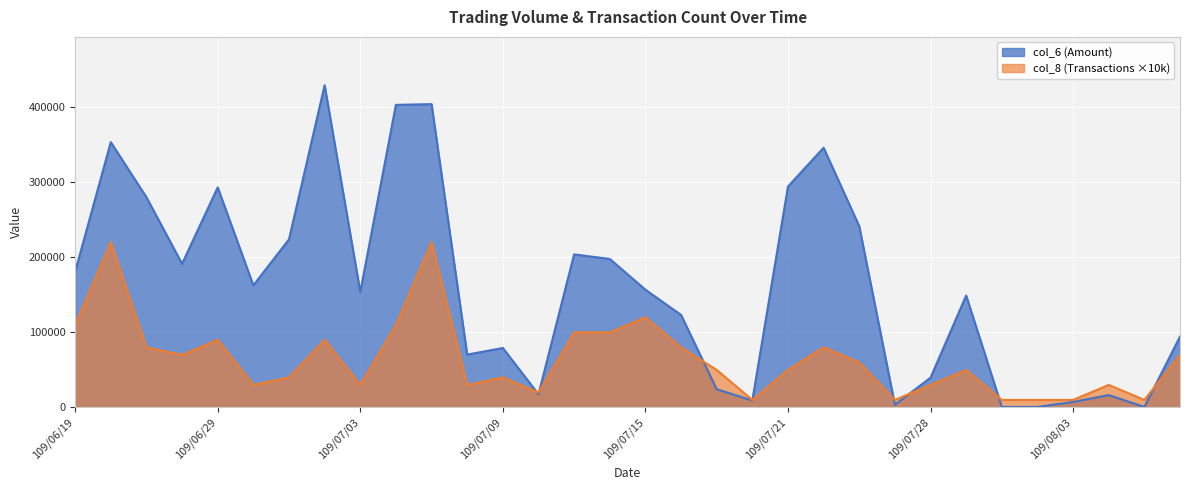

List the series in order of their peak value, highest first.

col_6 (Amount), col_8 (Transactions ×10k)